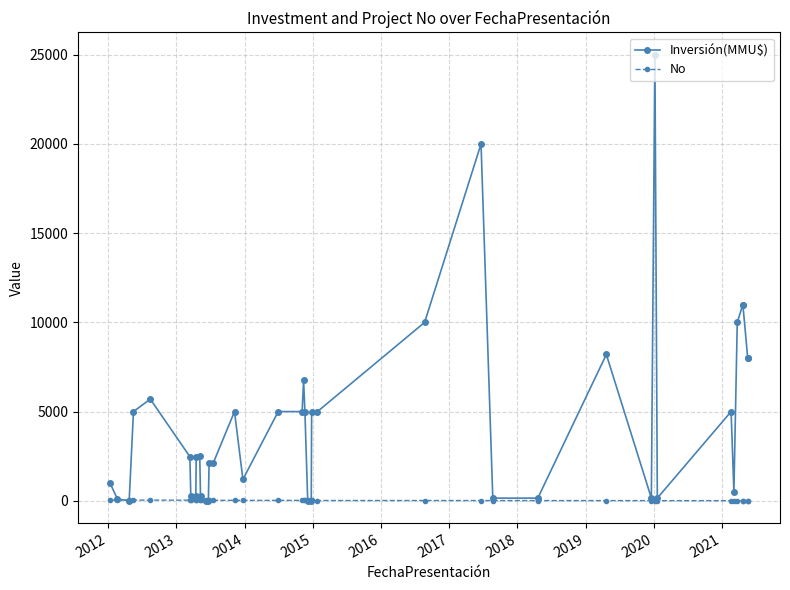

After their last crossing, which series has the higher values: No or Inversión(MMU$)?

Inversión(MMU$)